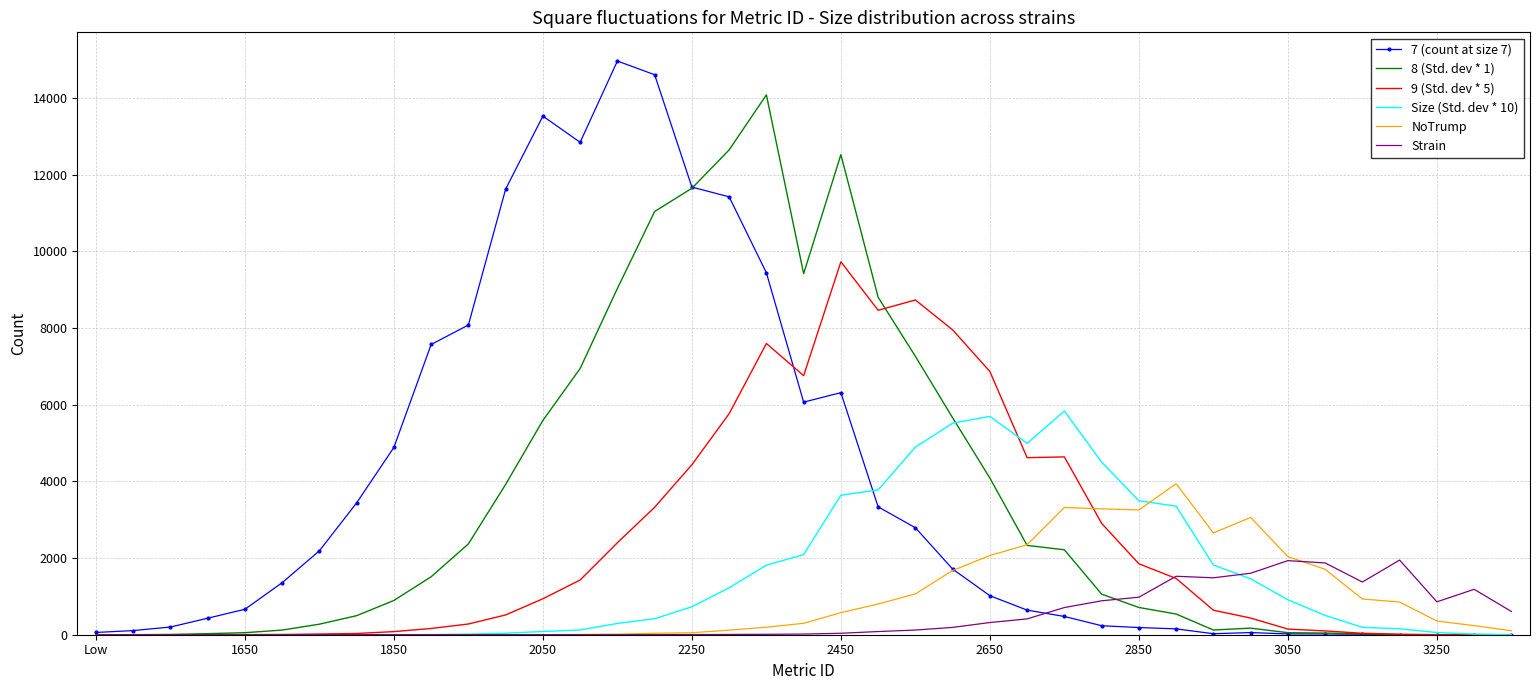

List the series in order of their peak value, lowest first.

Strain, NoTrump, Size (Std. dev * 10), 9 (Std. dev * 5), 8 (Std. dev * 1), 7 (count at size 7)